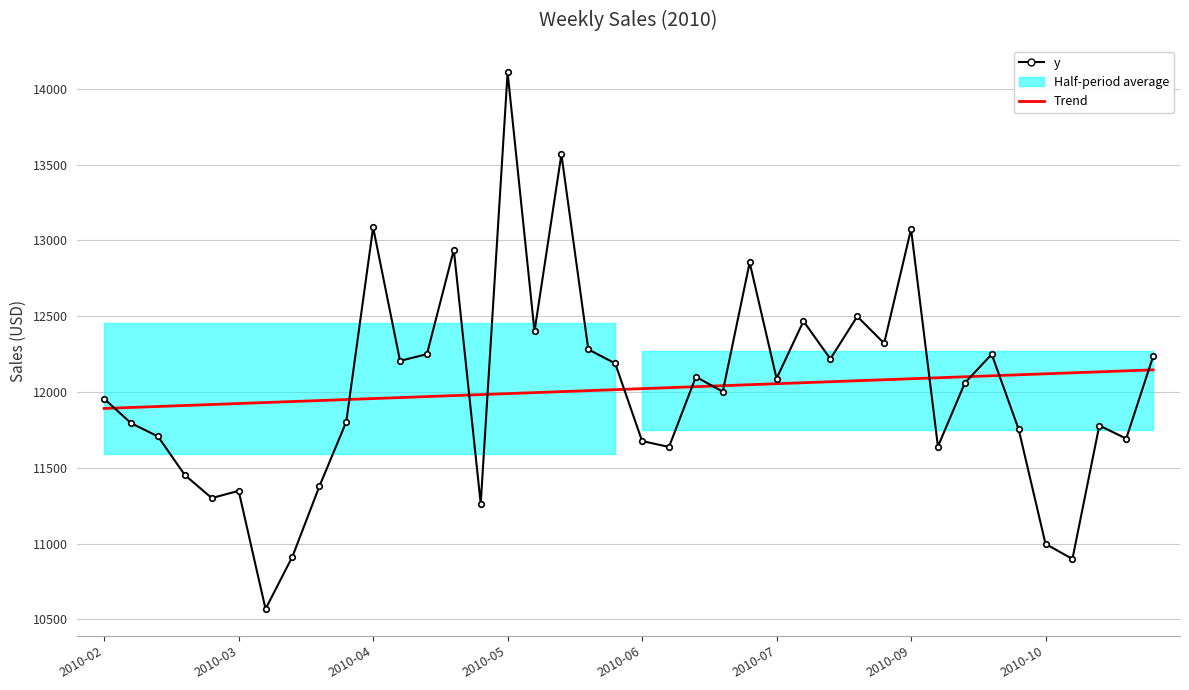

Is it true that y equals 6466.4 at 34?

False